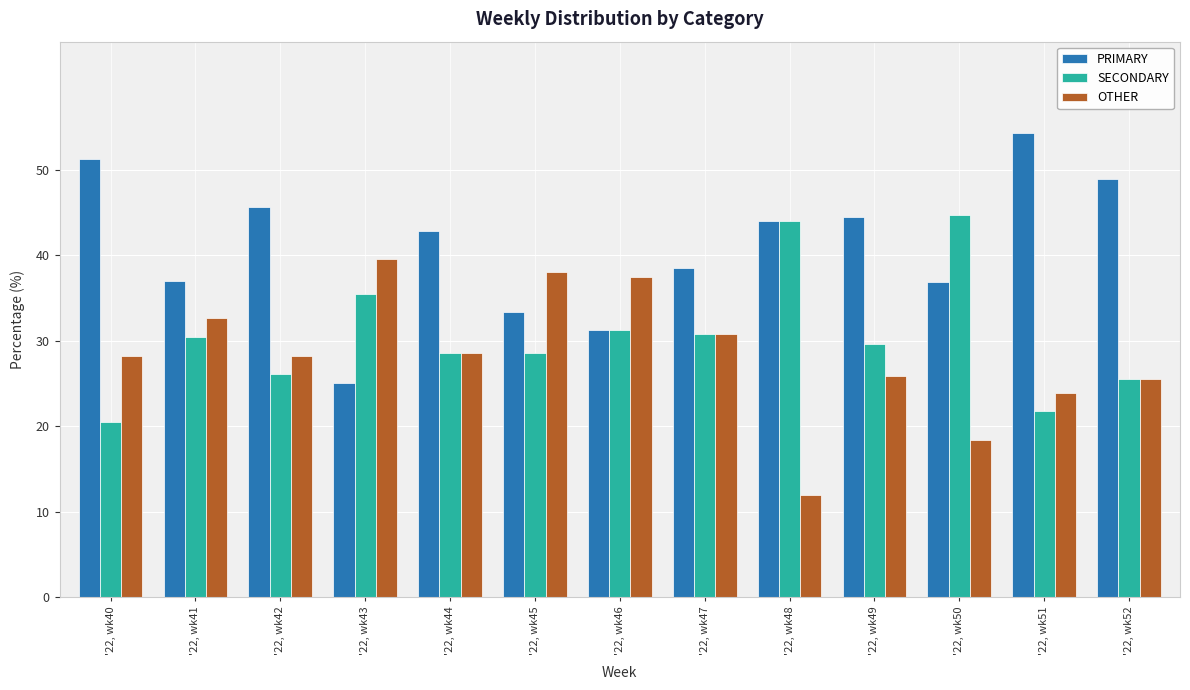

Which category has the highest value in the PRIMARY series?

'22, wk51